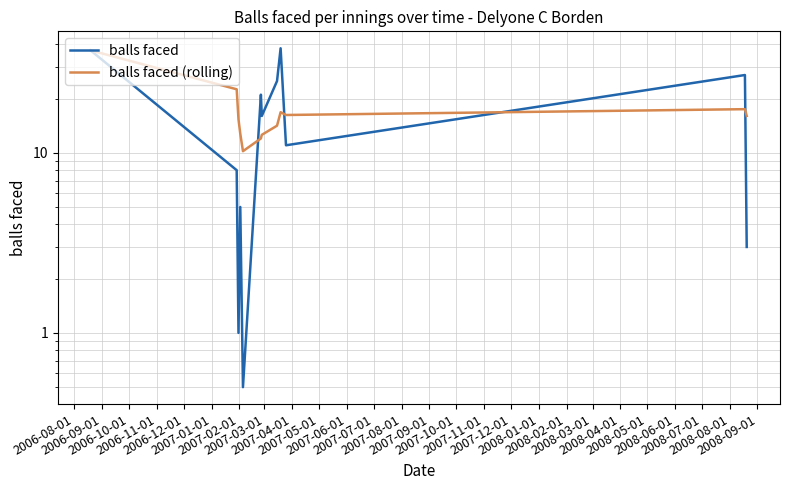

Reading right to left, extract all data points from this chart.

balls faced: 3.0	27.0	11.0	38.0	25.0	16.0	21.0	0.5	5.0	1.0	8.0	37.0
balls faced (rolling): 16.0	17.4	16.2	16.8	14.1	12.6	12.0	10.2	12.8	15.3	22.5	37.0